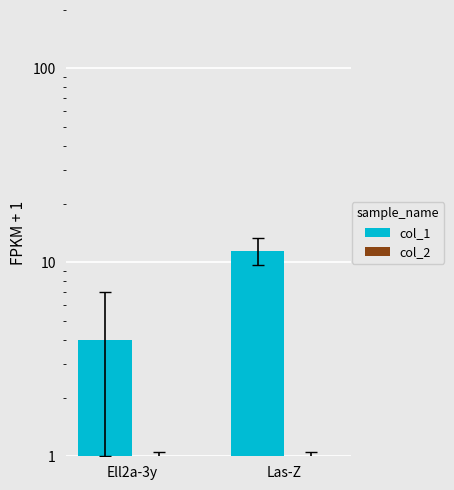

What is the approximate value of col_2 at Ell2a-3y?

1.0